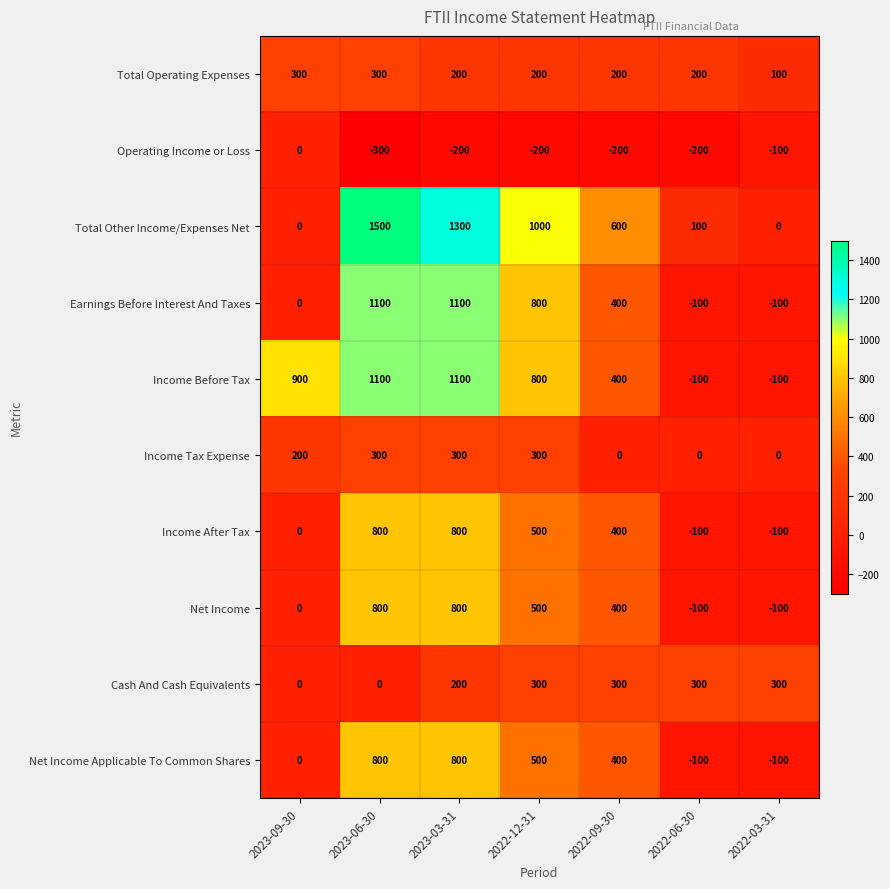

What is the maximum value shown in the chart?

1500